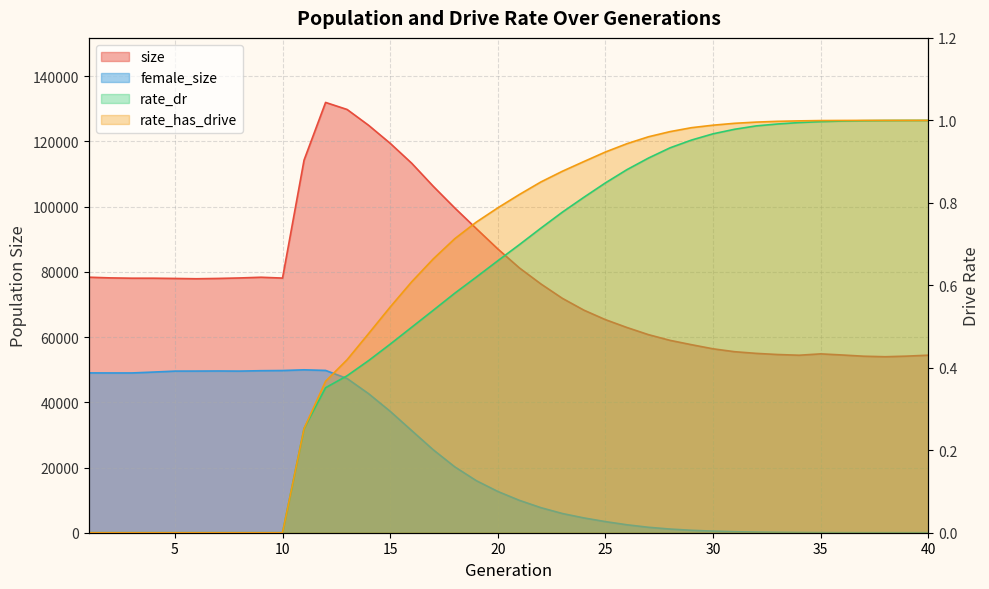

How many series are shown in this chart?

4